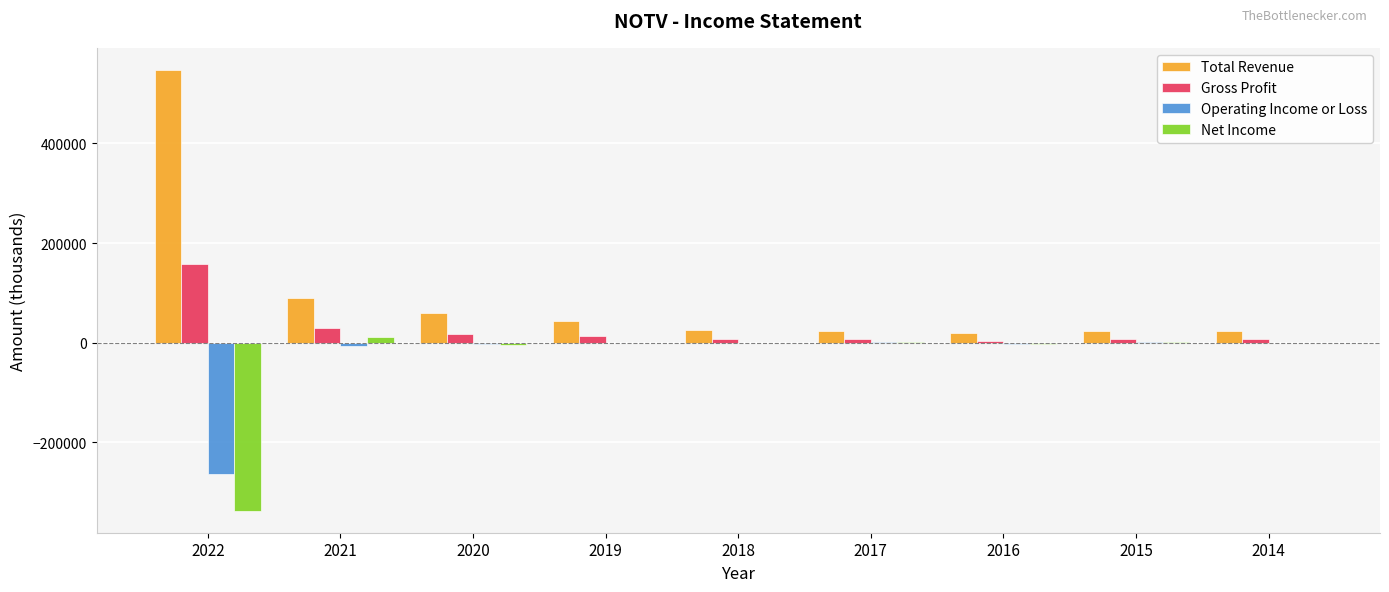

What is the sum of all Total Revenue values?

859600